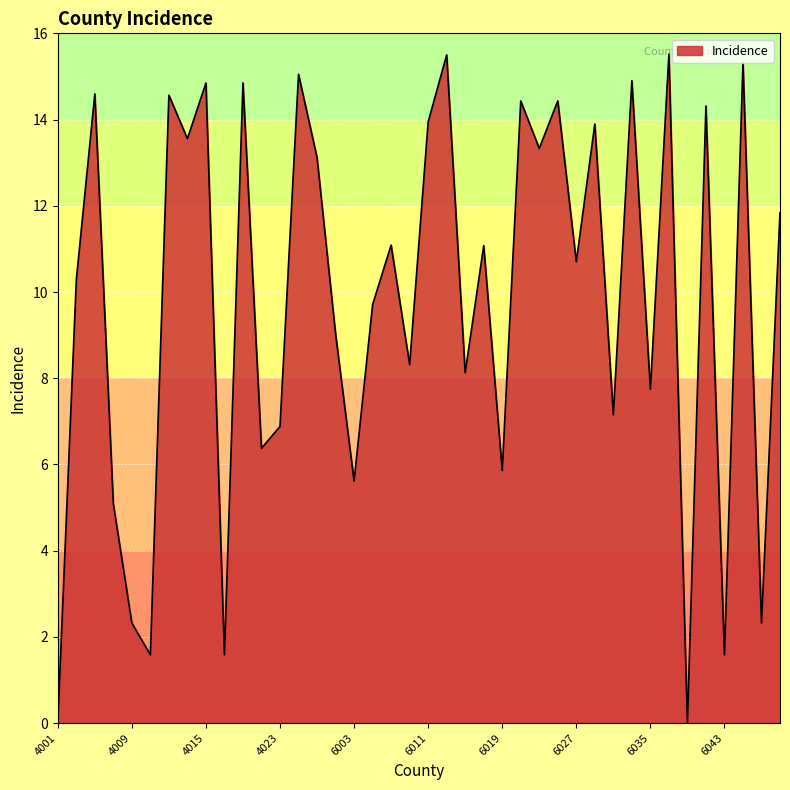

What is the difference between the maximum and minimum values?

15.5